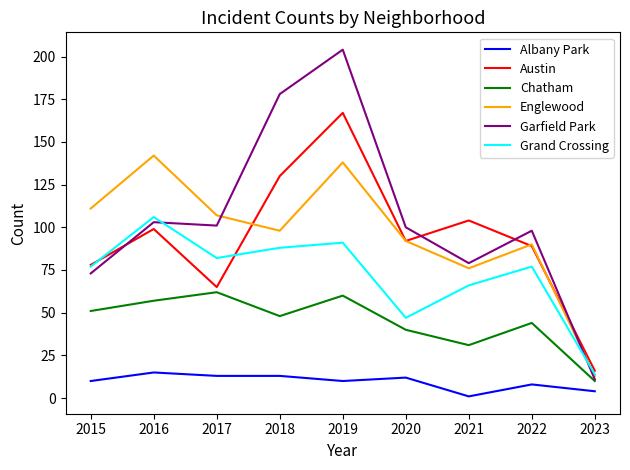

What is the highest value of the Albany Park series?

15